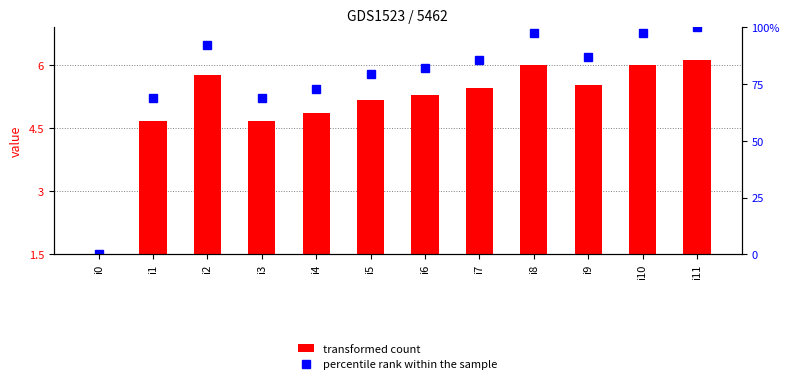

Does the chart contain any negative values?

No